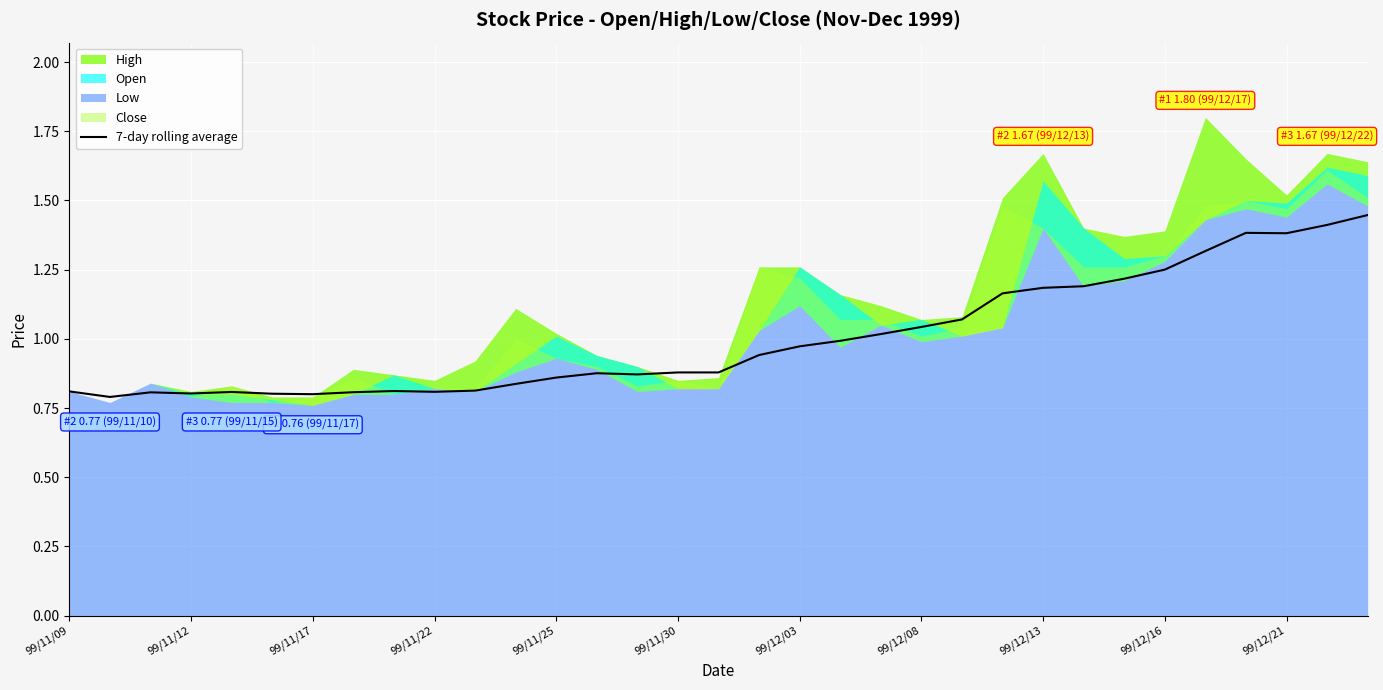

Is it true that 7-day rolling average equals 2.2 at 99/12/21?

False